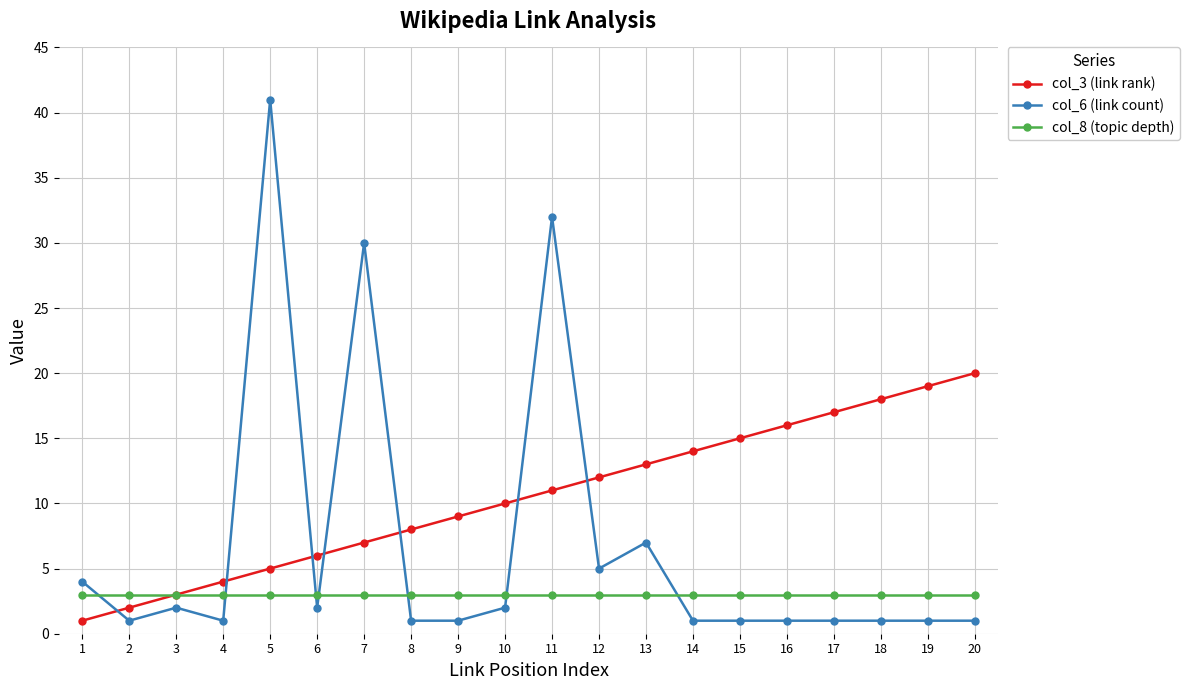

True or false: col_6 (link count) and col_8 (topic depth) intersect in this chart.

True